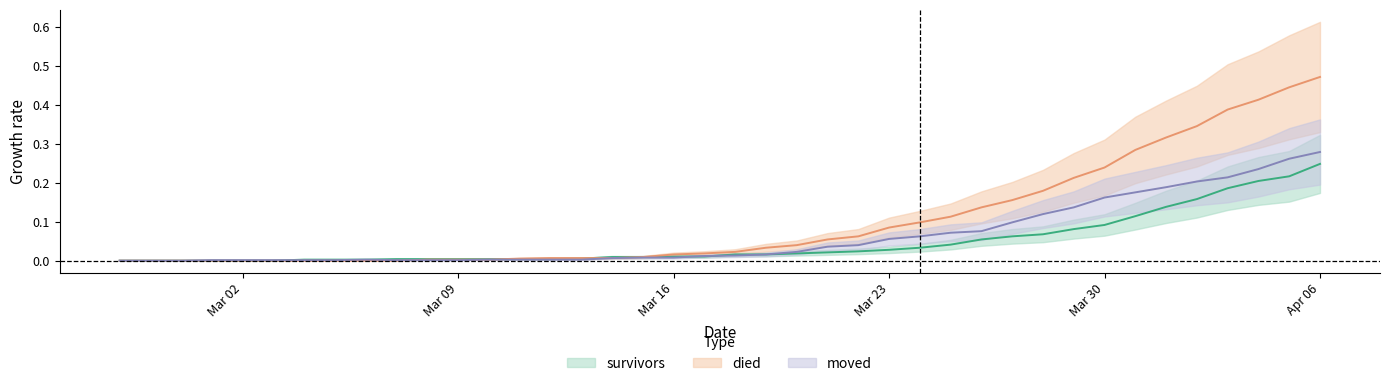

True or false: died has a value of 0.1 at 2020-03-26.

True